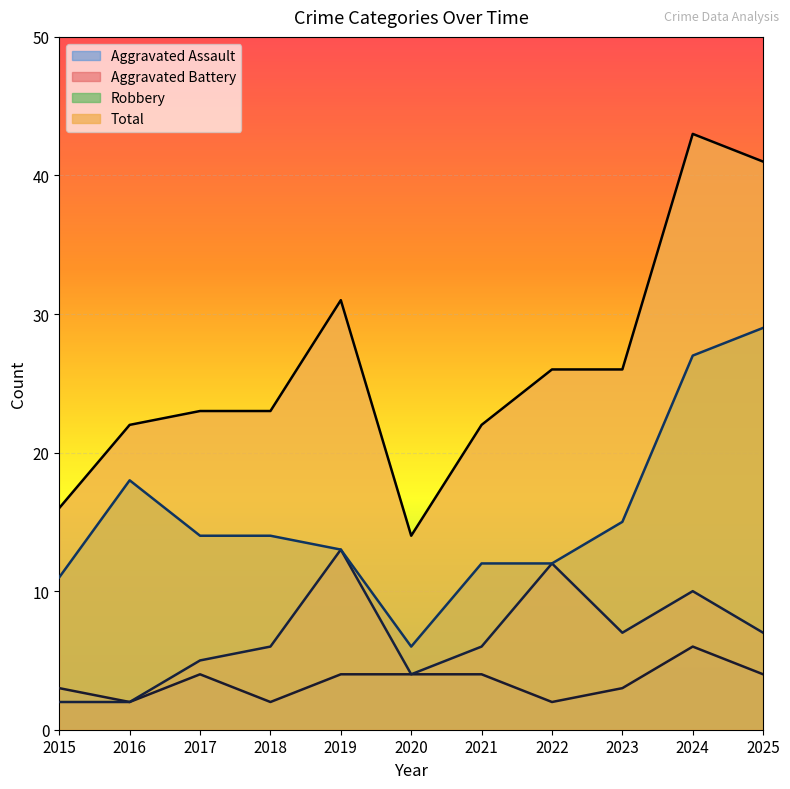

What is the difference between the highest and lowest values at 2020?

10